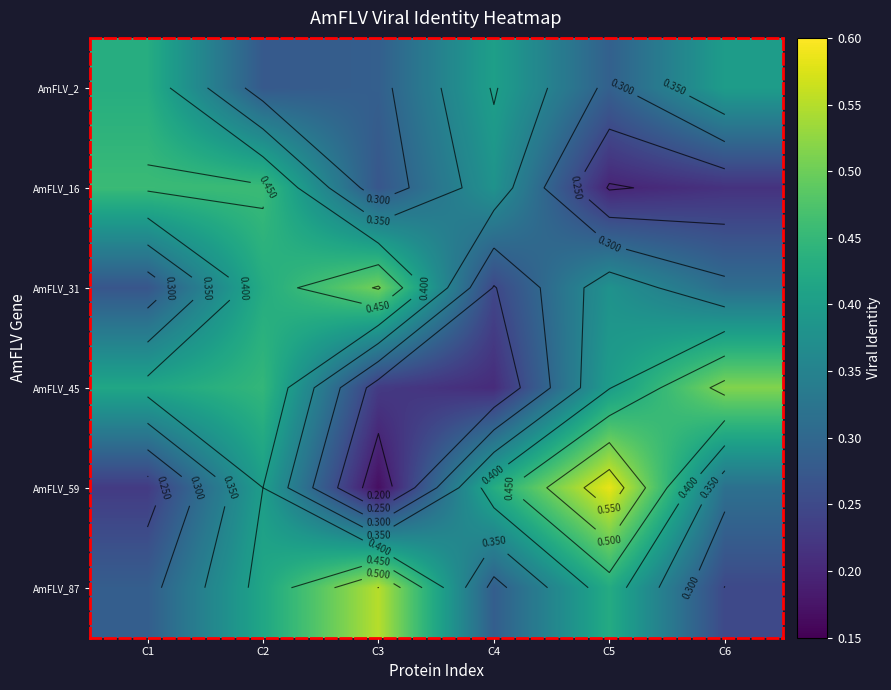

List the labels in order of AmFLV_87 value, smallest first.

C6, C1, C4, C2, C5, C3